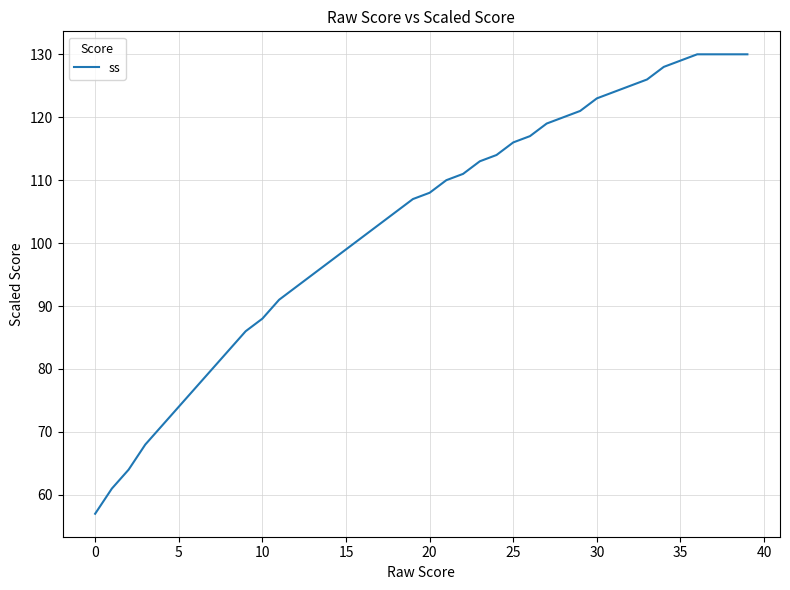

What is the sum of all values?

4124